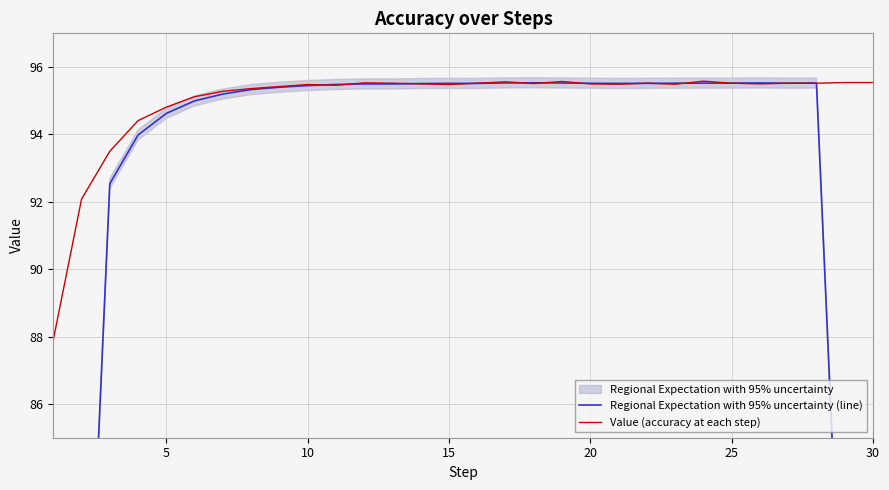

What is the lowest value of the Regional Expectation with 95% uncertainty (line) series?

54.7